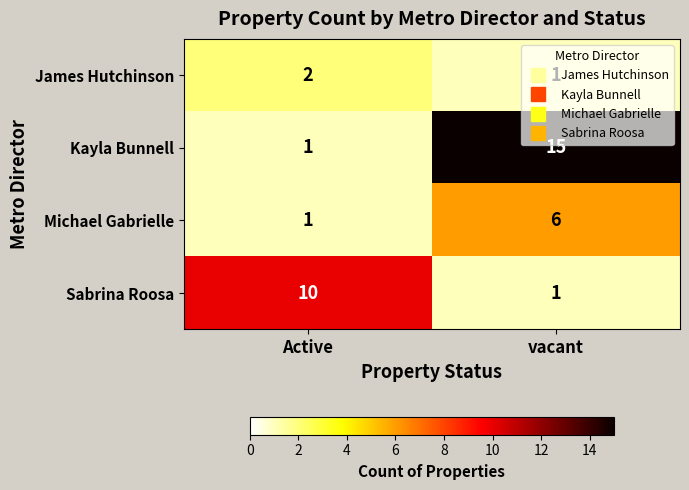

Rank the series by their average value, from lowest to highest.

James Hutchinson, Michael Gabrielle, Sabrina Roosa, Kayla Bunnell